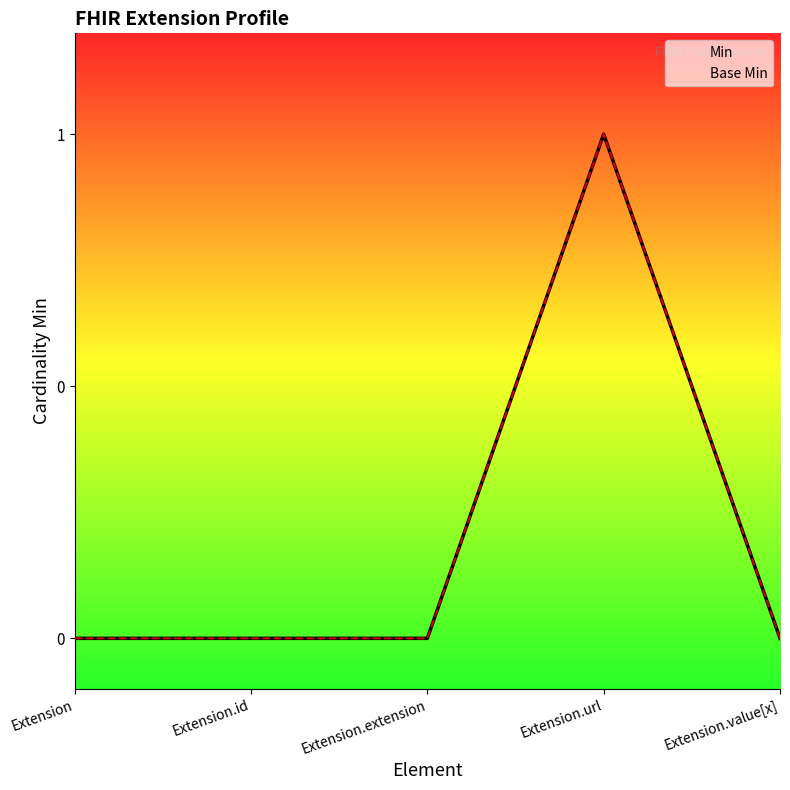

What is the greatest value displayed?

1